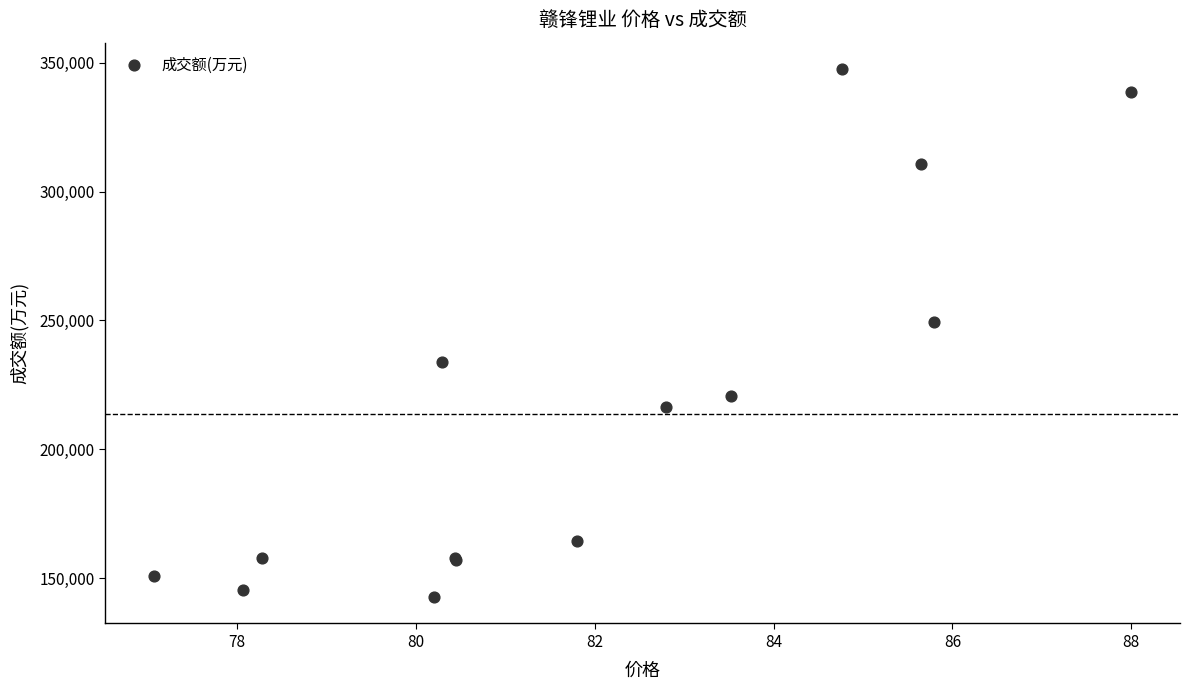

What Y value in the scatter plot is closest to 245123?

249368